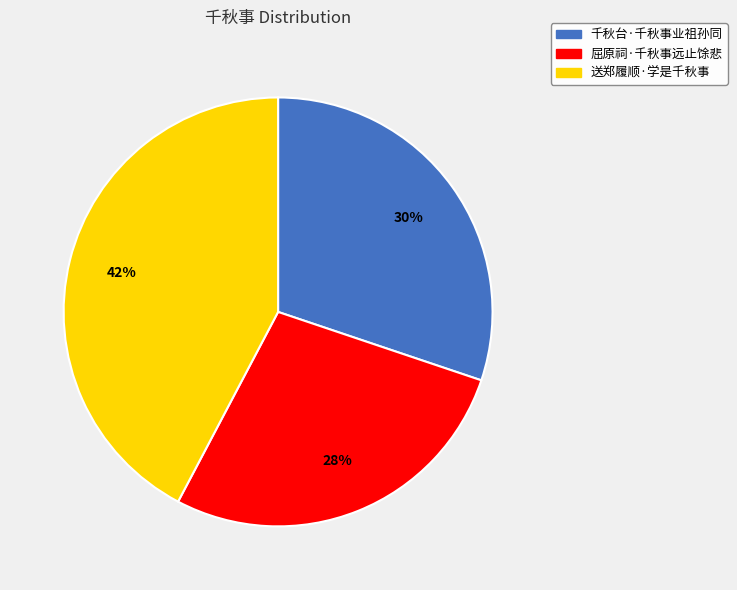

Combined, do 千秋台·千秋事业祖孙同 and 送郑履顺·学是千秋事 account for over 50%?

Yes